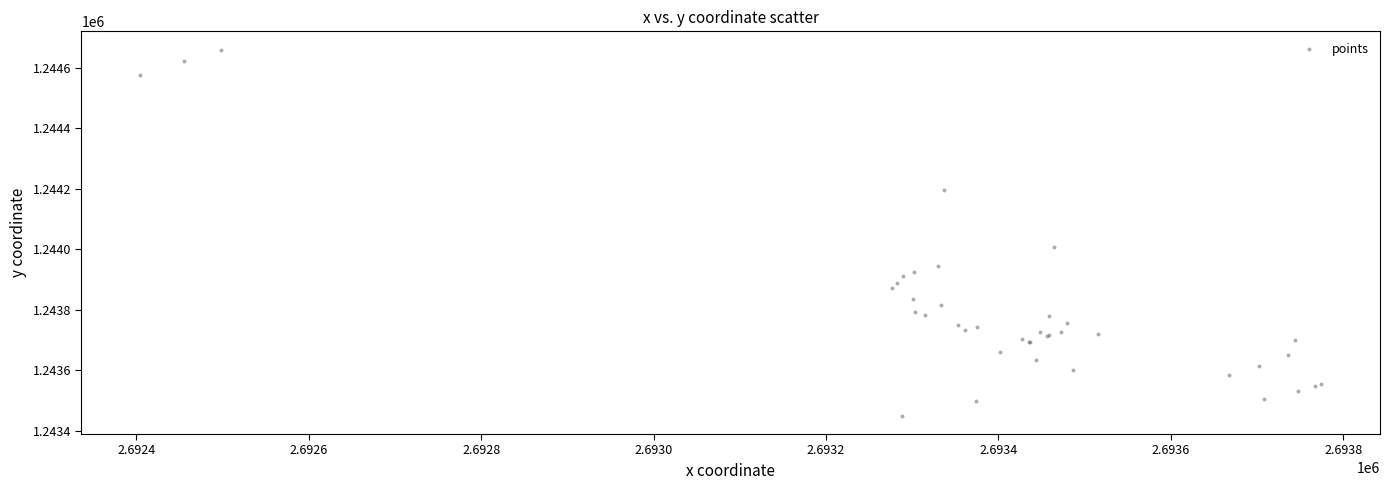

What Y value in the scatter plot is closest to 1244054?

1244008.5